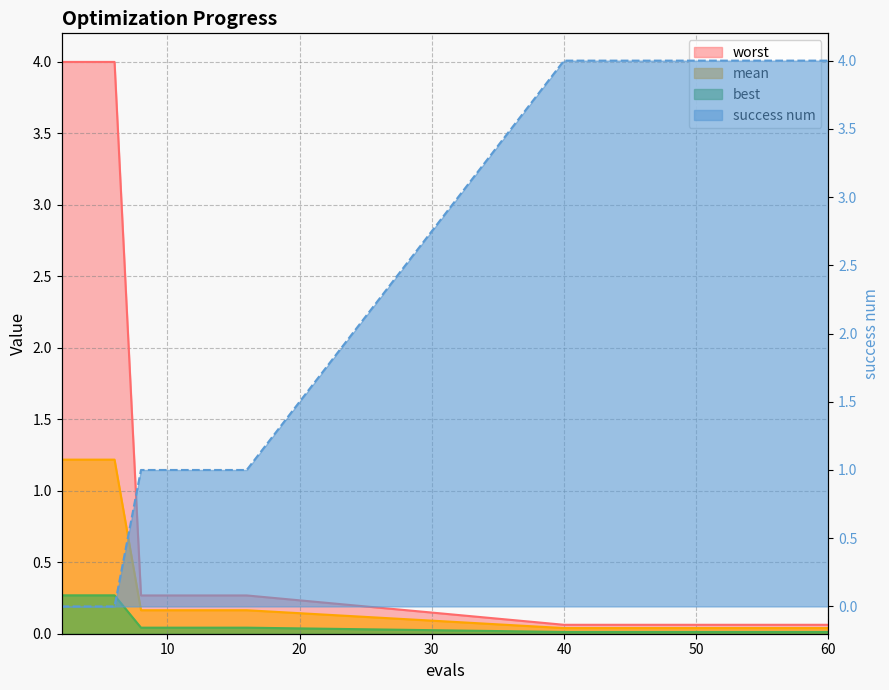

Which series has the largest range (max minus min)?

success num